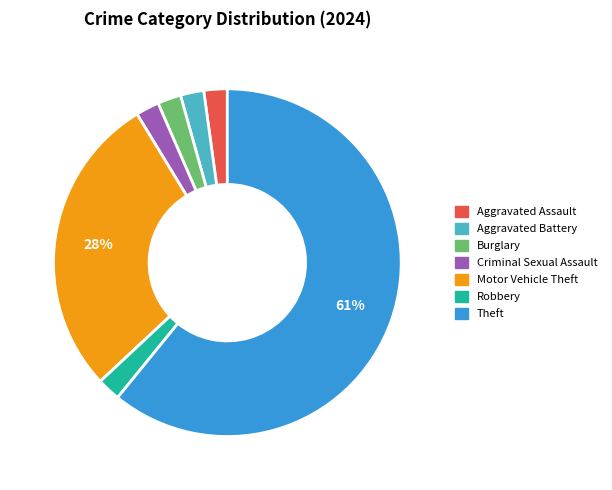

Between Robbery and Theft, which is larger?

Theft